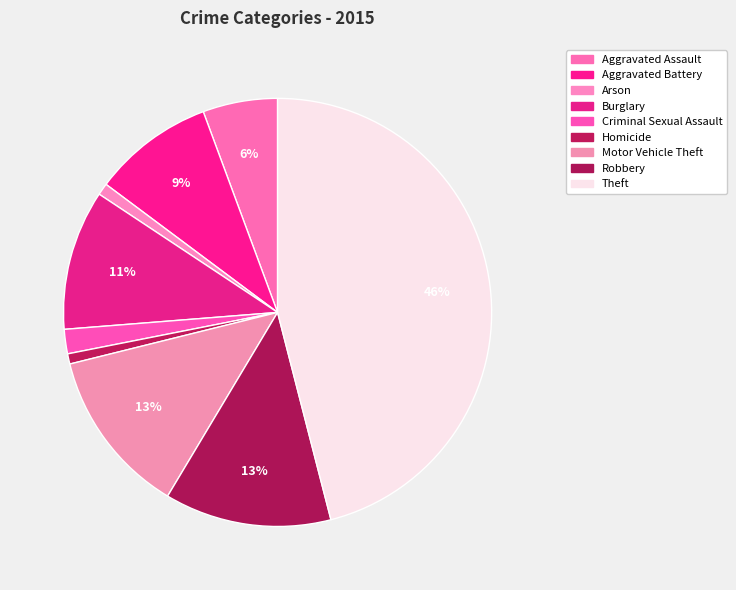

How many segments does this pie chart have?

9